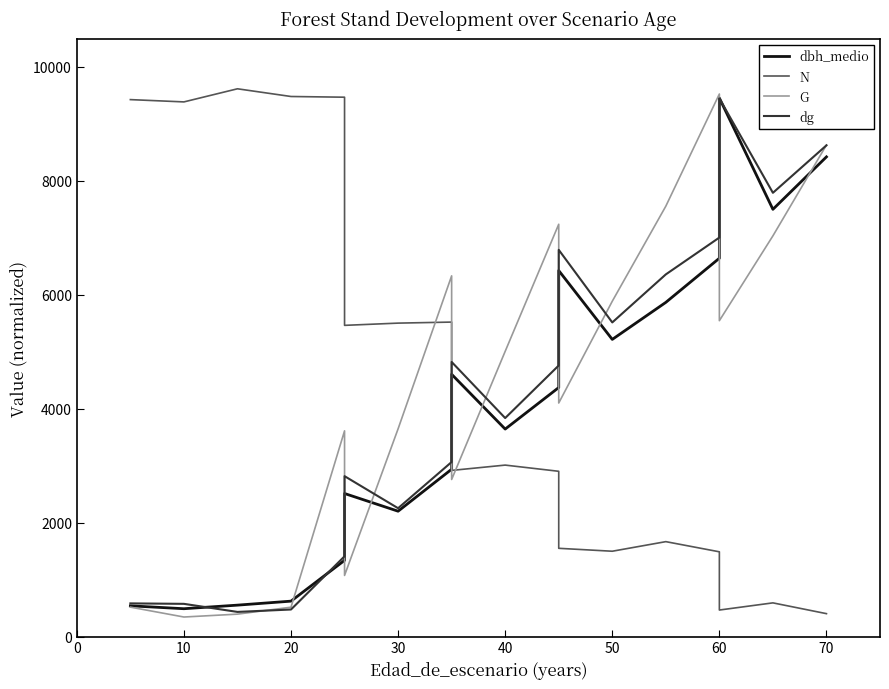

Between 40 and 70, which is larger?

70